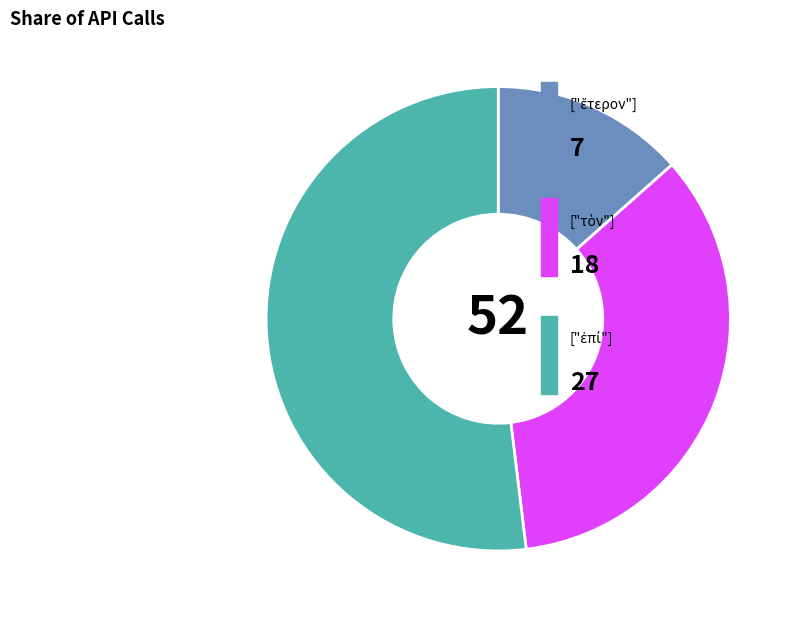

Is there any slice that represents more than half of the pie?

Yes